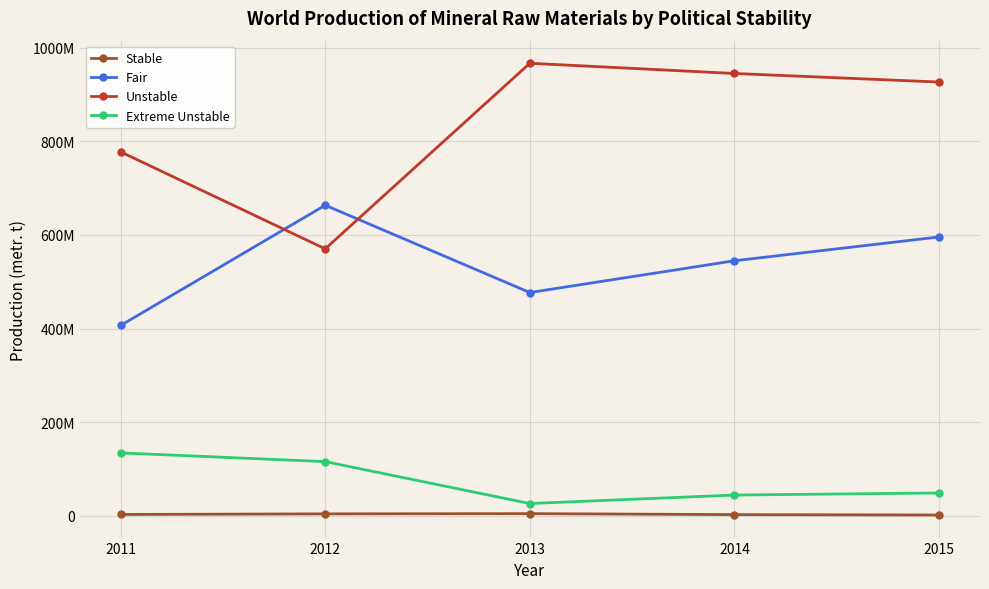

What is the difference between the maximum and second lowest values in the Fair series?

186474162